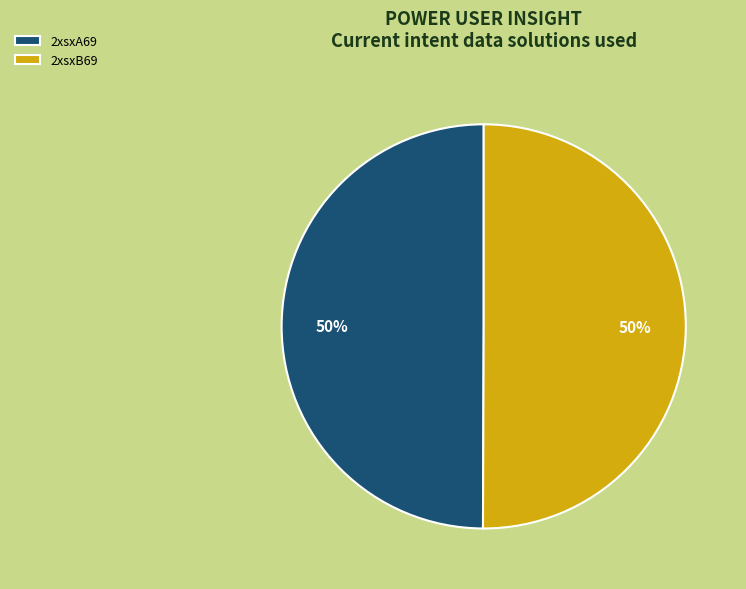

How many slices are in this pie chart?

2